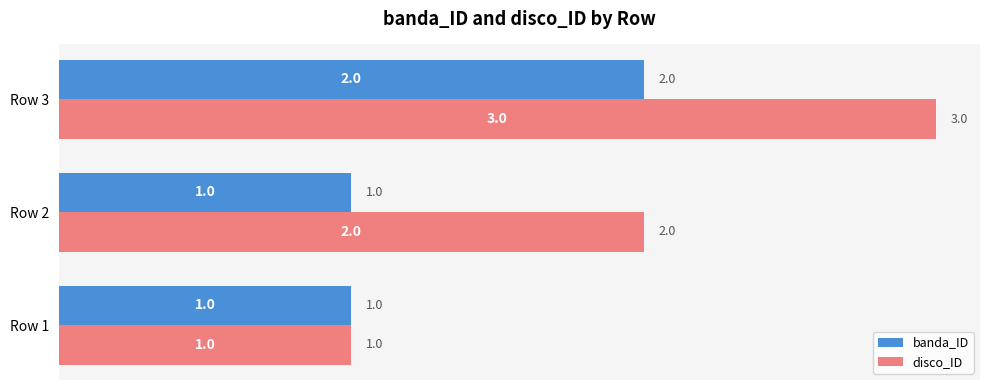

What is the lowest value of the banda_ID series?

1